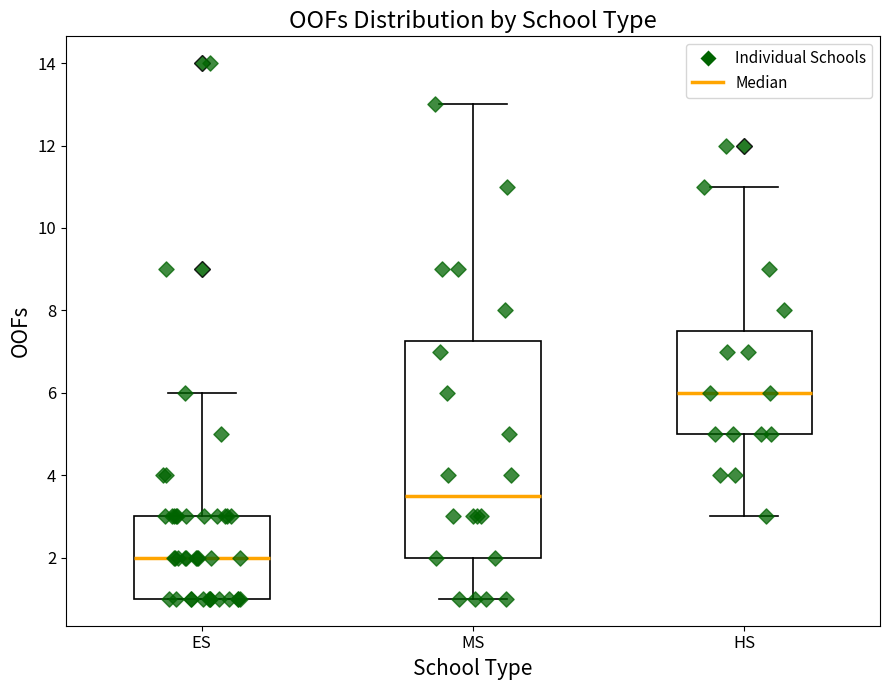

Reading left to right, transcribe this box plot: for each box, give where its median line is, the range the box spans, and where its two whiskers end, as read against the y-axis. The values are not printed on the chart, so give them approximately, as read against the axis.

ES: median 2.0, box 1.0 to 3.0, whiskers 1.0 to 6.0
MS: median 3.6, box 2.0 to 7.2, whiskers 1.0 to 13.0
HS: median 6.0, box 5.0 to 7.6, whiskers 3.0 to 11.0